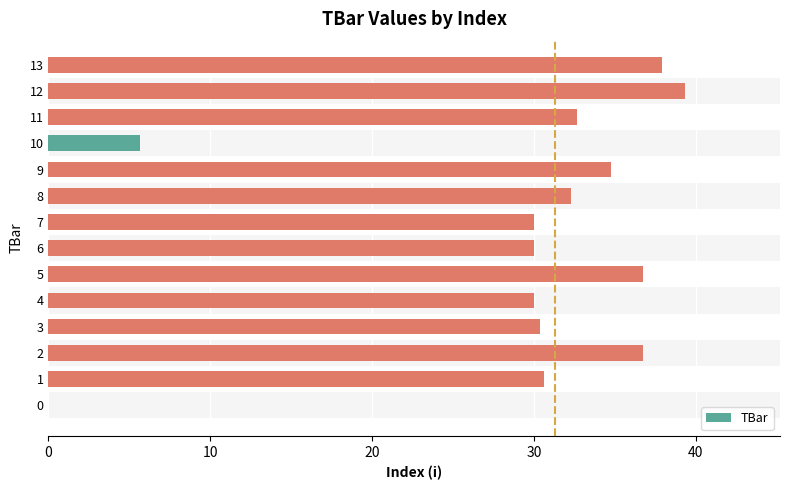

What is the sum of all values?

407.0